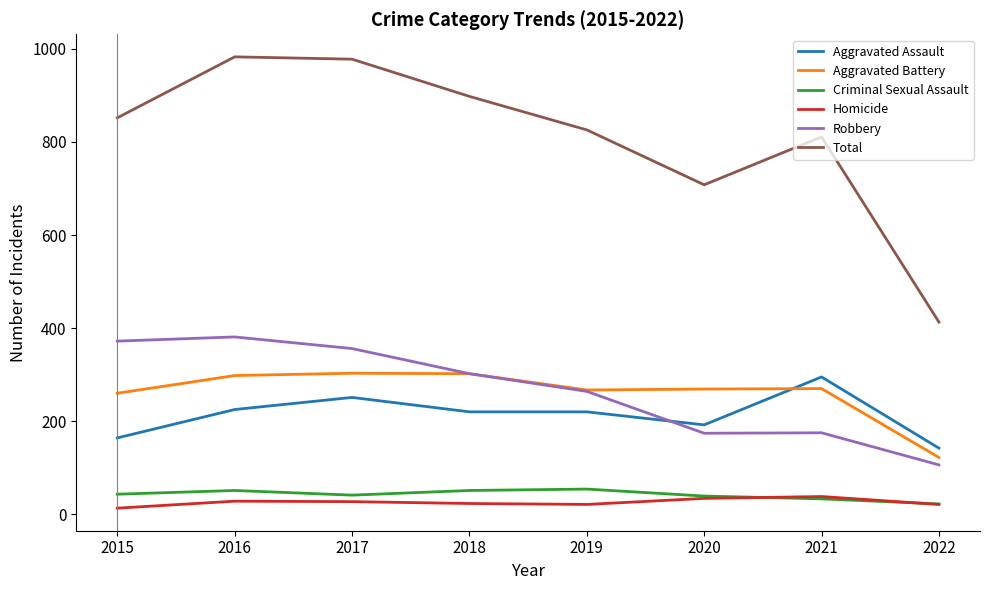

What is the average value of the Total series?

809